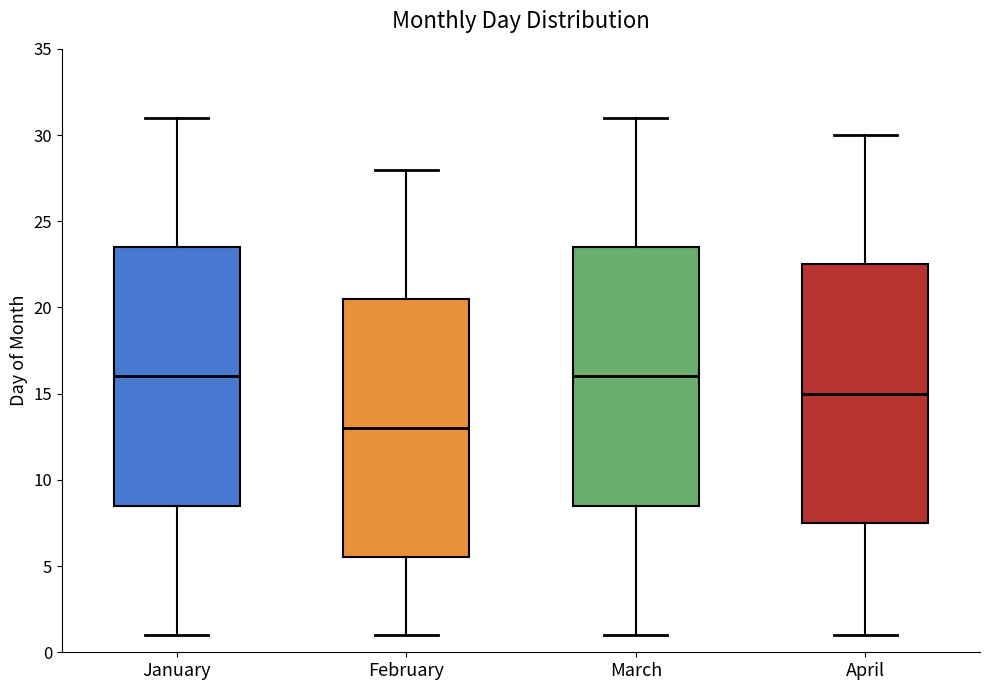

Where is the lower edge of the box for March on the y-axis? The values are not printed on the chart, so give them approximately, as read against the axis.

8.5